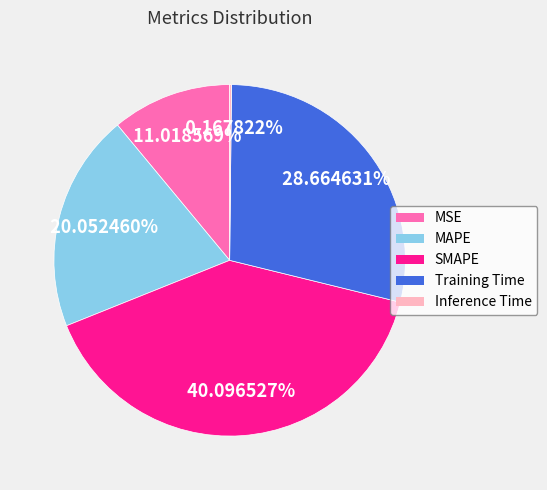

Which has a higher value, MSE or MAPE?

MAPE